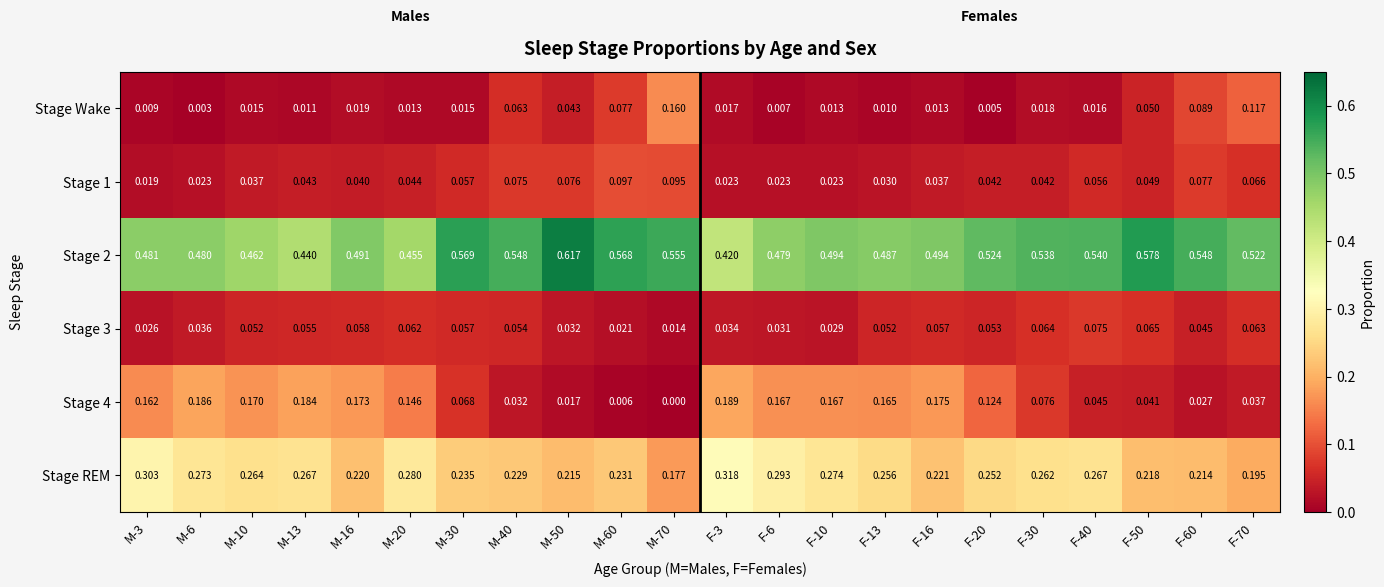

What is the spread (max minus min) of values at F-40?

0.5